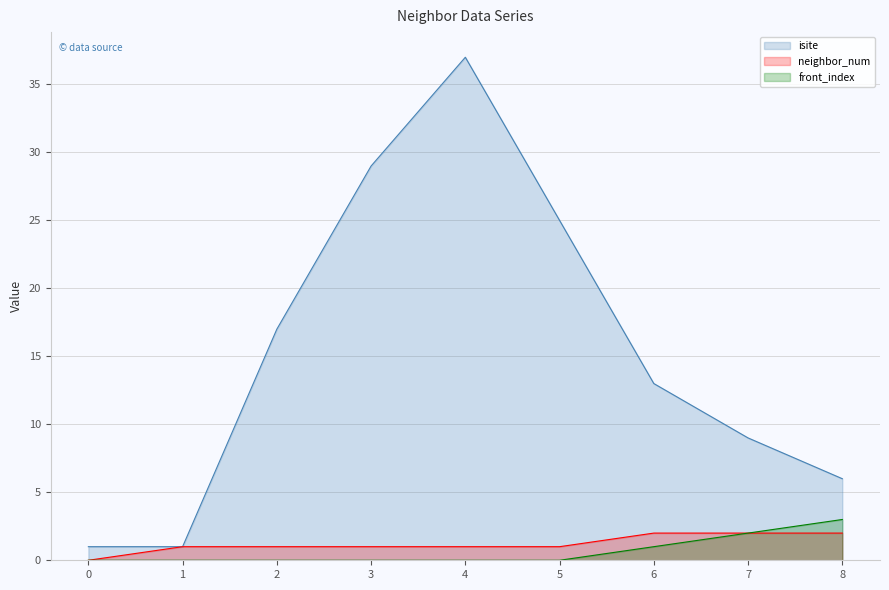

How many distinct data groups are displayed?

3